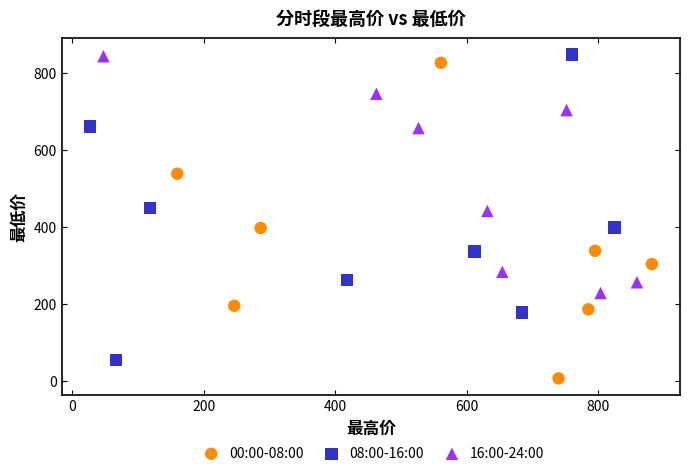

What are all the series names shown in the legend?

00:00-08:00, 08:00-16:00, 16:00-24:00